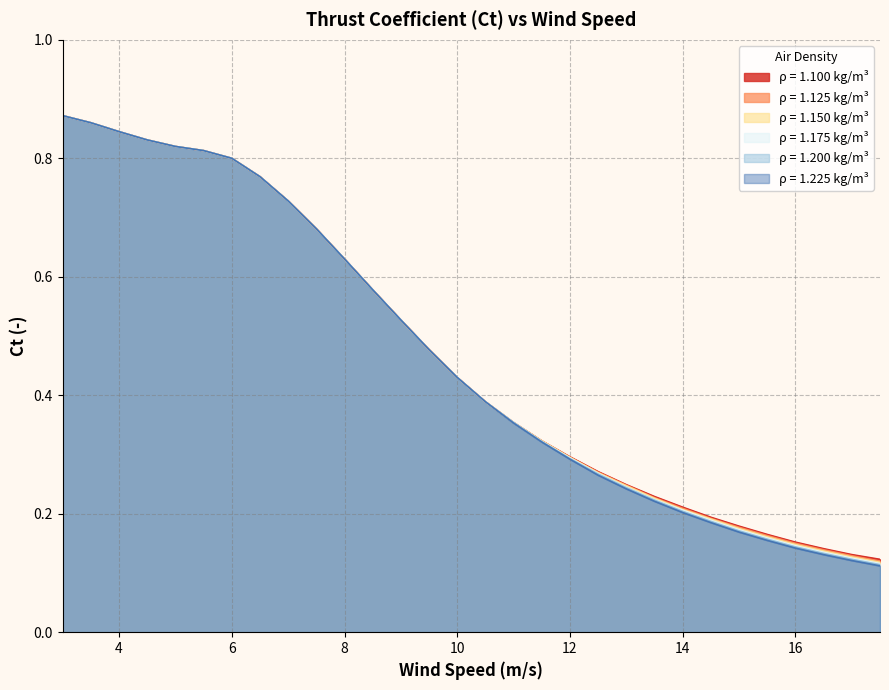

The value of 1.125 at 3.5 is 1.2. True or false?

False